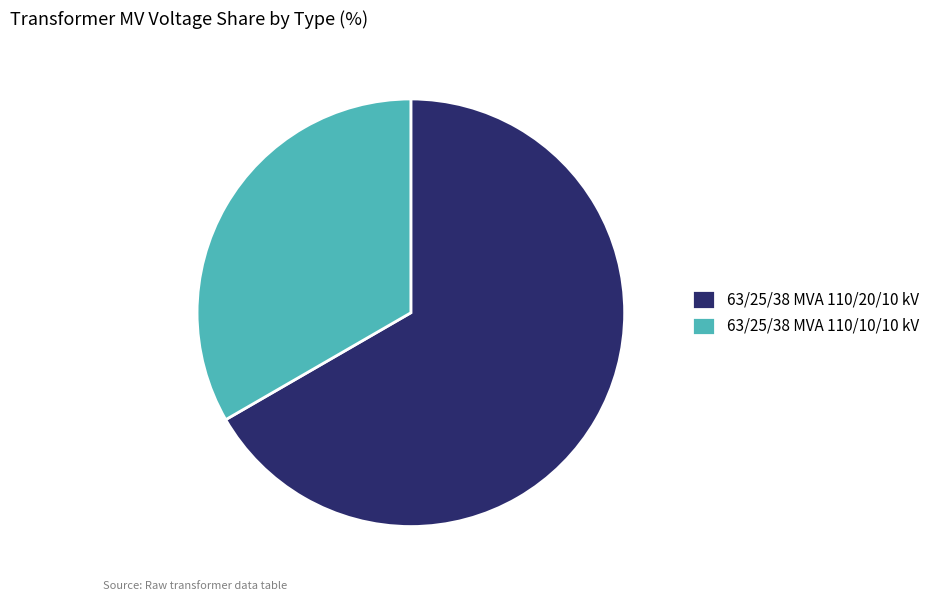

How many slices are in this pie chart?

2